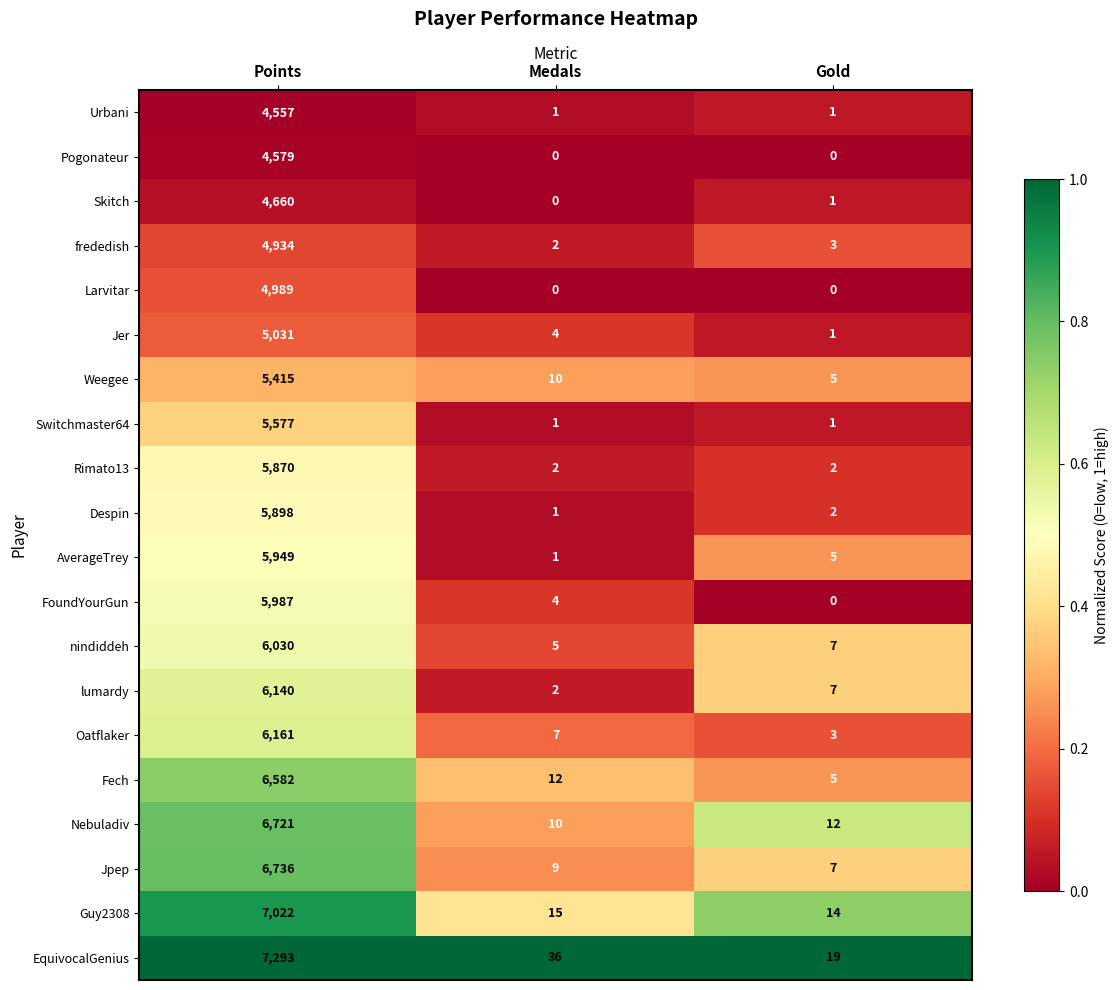

What is the total value across all series at Points?

116131